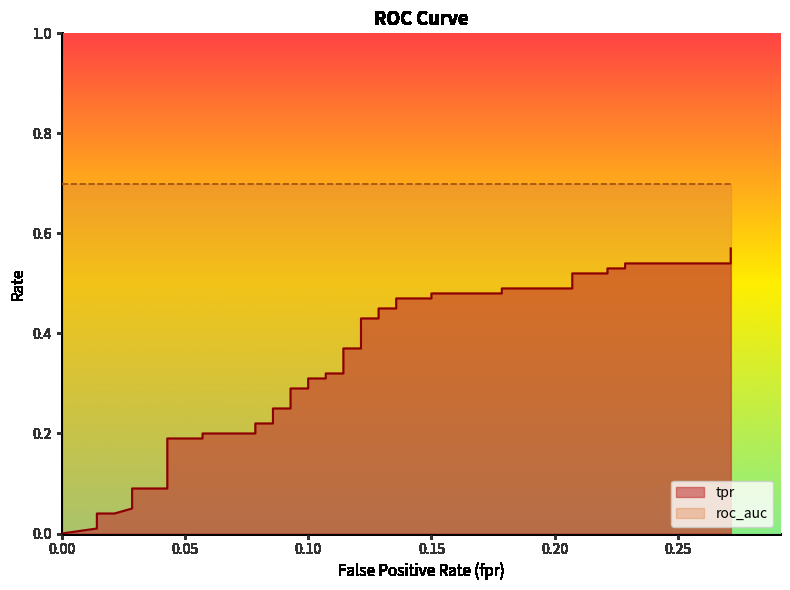

Reading left to right, list all the values displayed in this chart.

fpr: 0.0	0.0	0.0	0.0	0.0	0.0	0.0	0.0	0.1	0.1	0.1	0.1	0.1	0.1	0.1	0.1	0.1	0.1	0.1	0.1	0.1	0.1	0.1	0.1	0.1	0.1	0.1	0.1	0.1	0.1	0.2	0.2	0.2	0.2	0.2	0.2	0.2	0.2	0.3	0.3
tpr: 0.0	0.0	0.0	0.0	0.1	0.1	0.1	0.2	0.2	0.2	0.2	0.2	0.2	0.2	0.2	0.3	0.3	0.3	0.3	0.3	0.3	0.4	0.4	0.4	0.4	0.5	0.5	0.5	0.5	0.5	0.5	0.5	0.5	0.5	0.5	0.5	0.5	0.5	0.5	0.6
roc_auc: 0.7	0.7	0.7	0.7	0.7	0.7	0.7	0.7	0.7	0.7	0.7	0.7	0.7	0.7	0.7	0.7	0.7	0.7	0.7	0.7	0.7	0.7	0.7	0.7	0.7	0.7	0.7	0.7	0.7	0.7	0.7	0.7	0.7	0.7	0.7	0.7	0.7	0.7	0.7	0.7